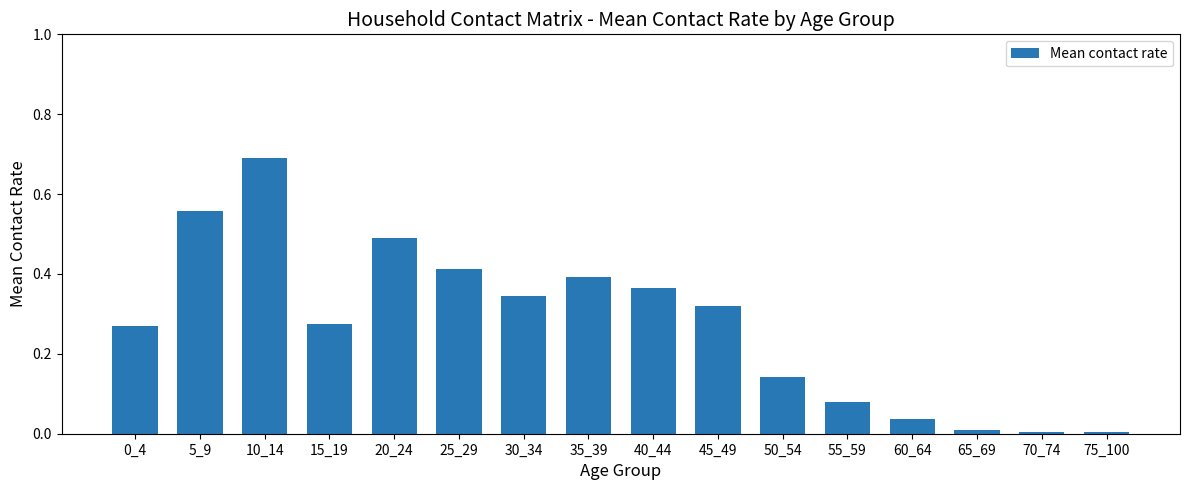

Read the value at 20_24.

0.5